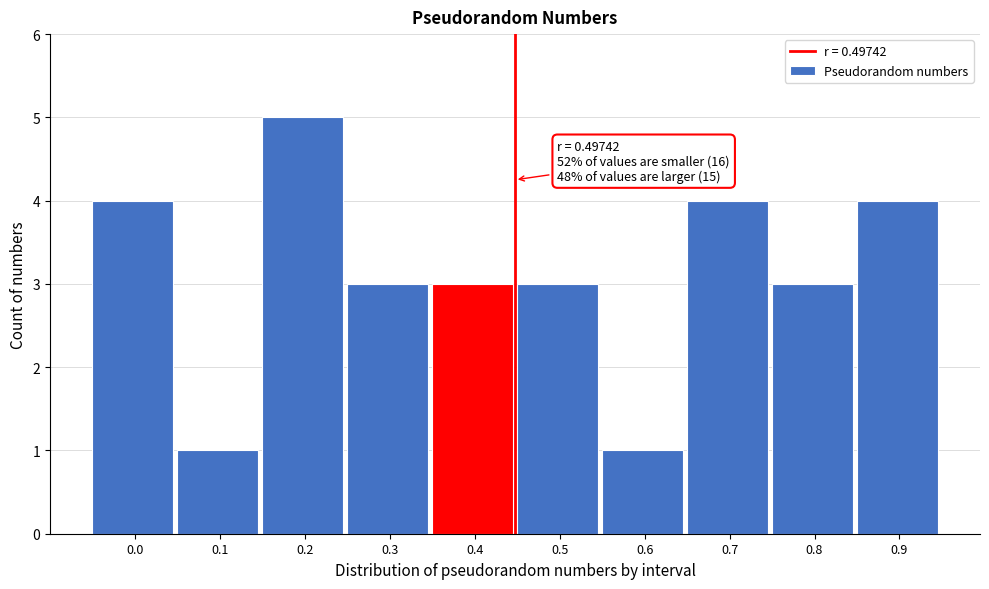

Reading left to right, list all the values displayed in this chart.

0.0=4	0.1=1	0.2=5	0.3=3	0.4=3	0.5=3	0.6=1	0.7=4	0.8=3	0.9=4